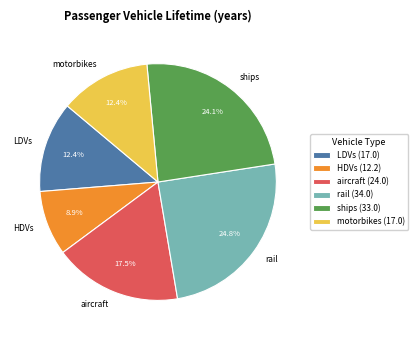

Does any single category account for the majority?

No